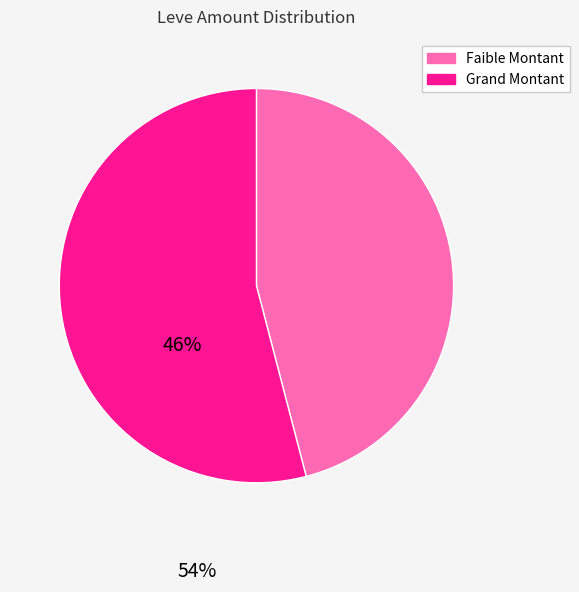

Does any single category account for the majority?

Yes